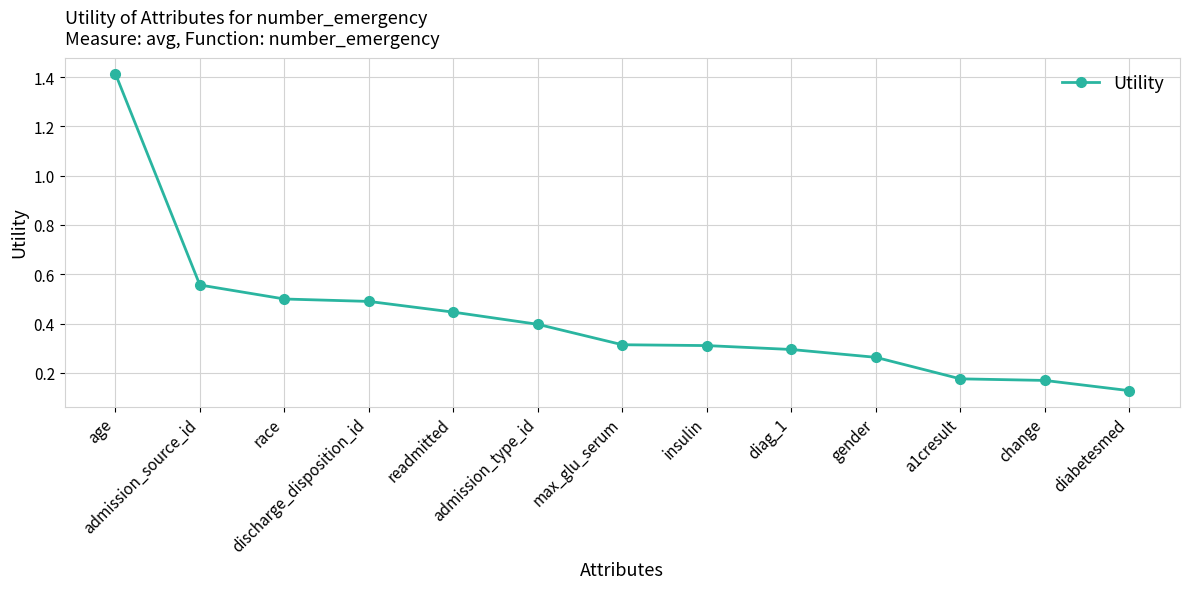

Where is the data nearest to the value 0?

diabetesmed